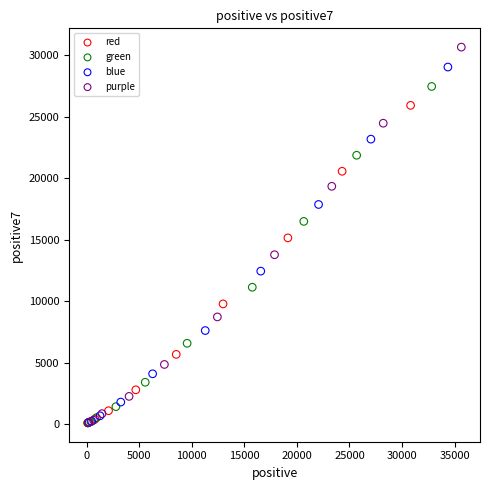

Which series contains the highest Y value?

purple